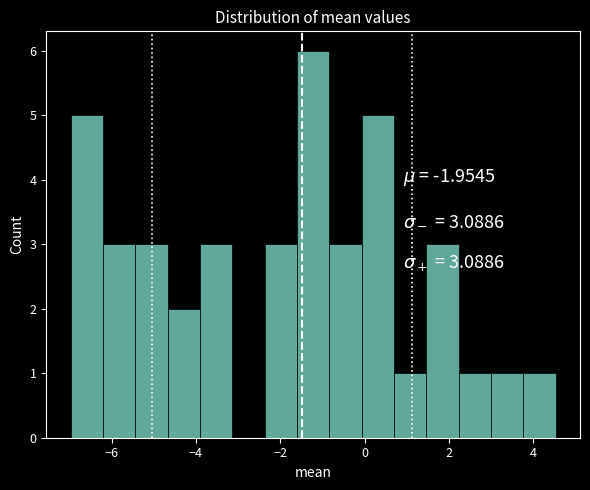

Read against the x-axis, roughly where is the centre of the tallest bar?

-1.2